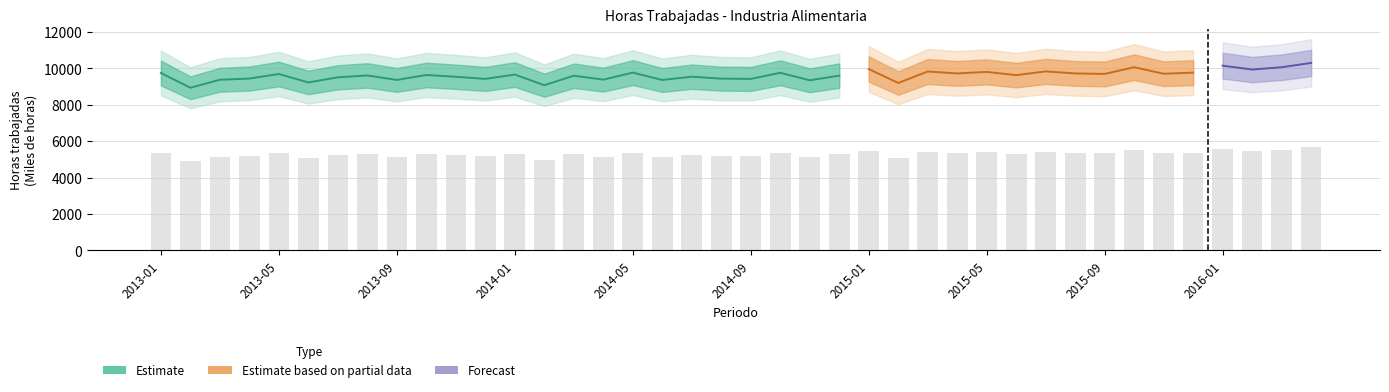

Which label corresponds to the smallest value in the chart?

2013-02